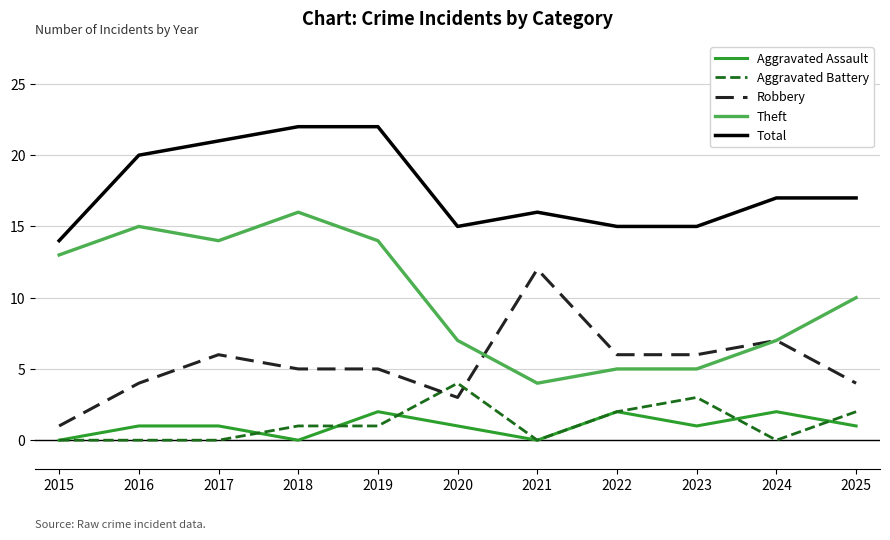

What are all the series names shown in the legend?

Aggravated Assault, Aggravated Battery, Robbery, Theft, Total